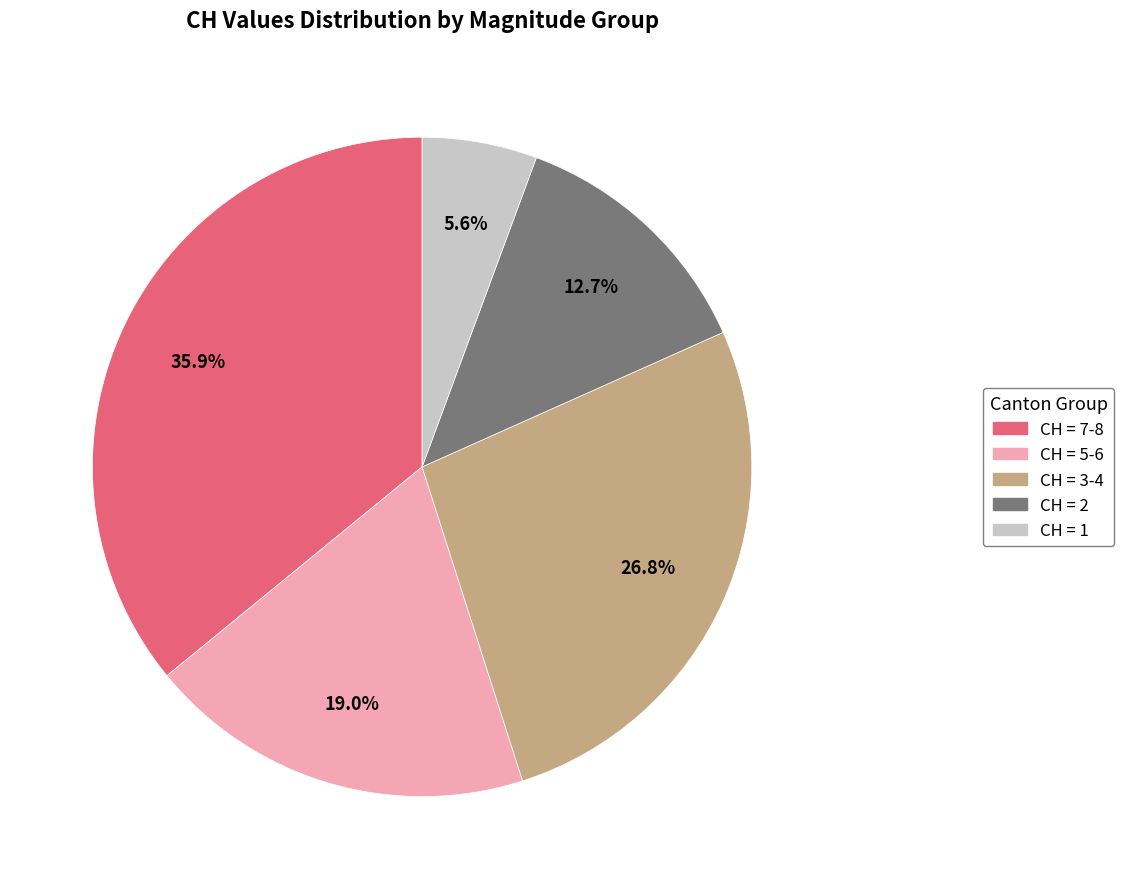

Is there a majority slice in this chart?

No